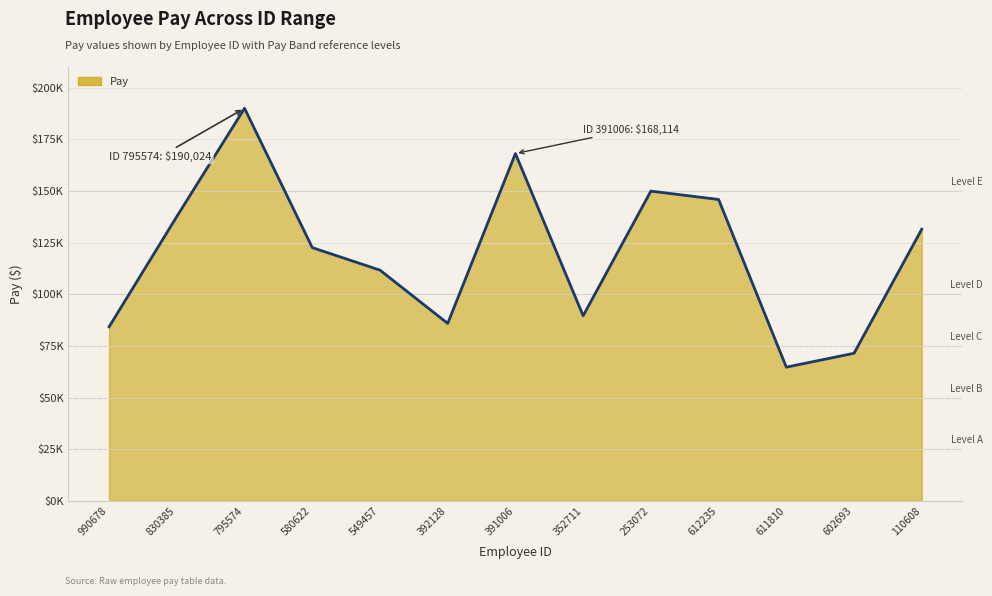

Does the chart display data point markers on the line(s)?

No